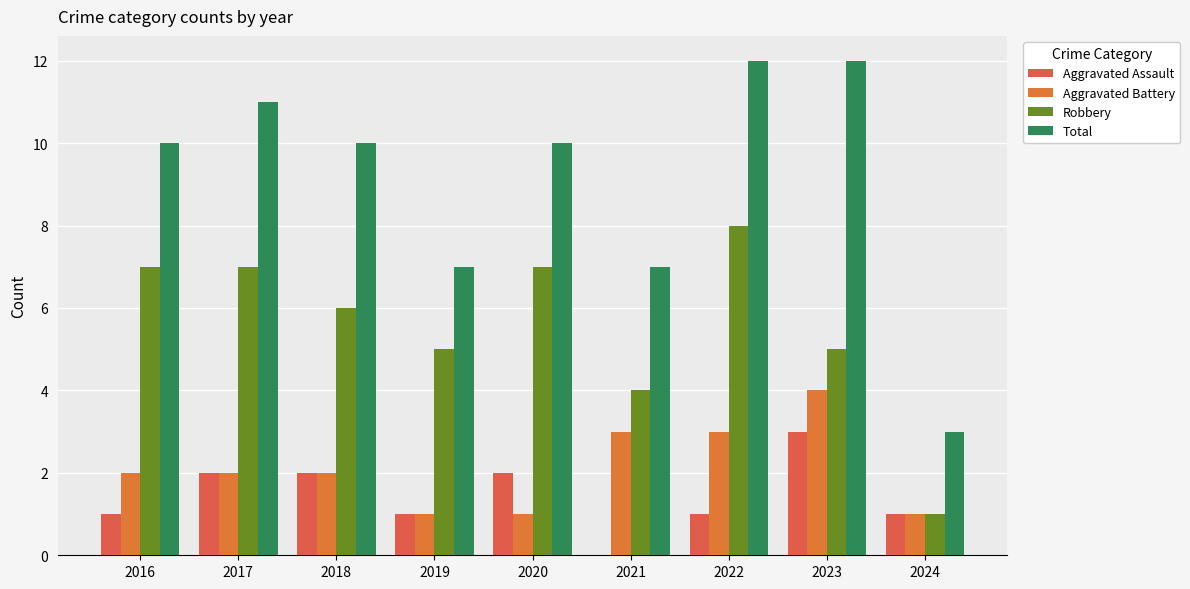

What is the highest value of the Robbery series?

8